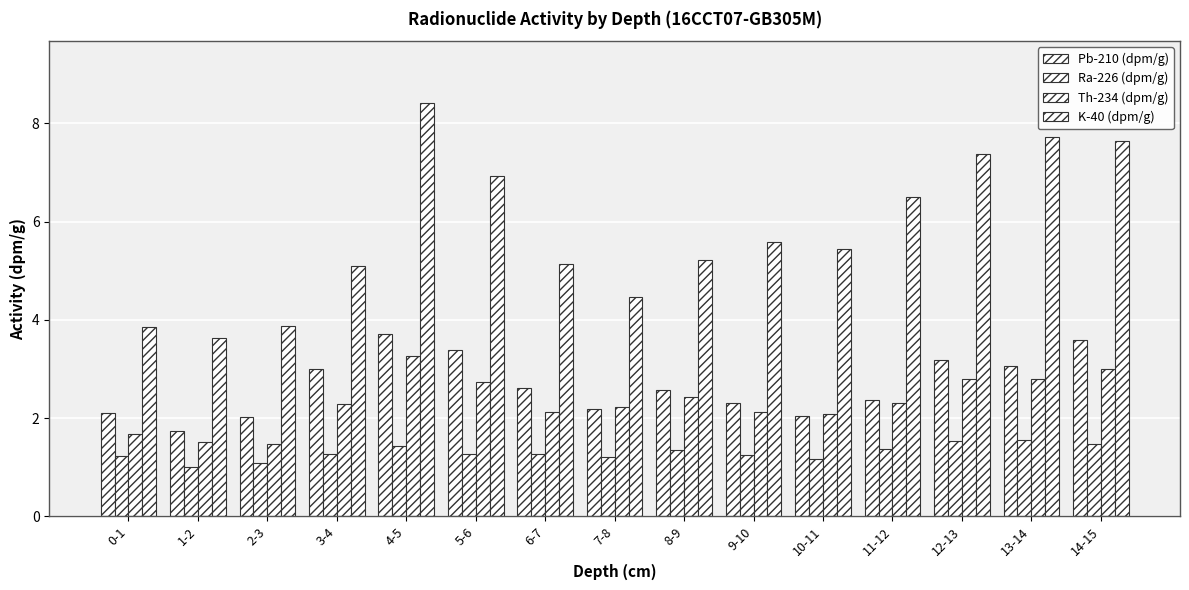

Which has a higher value, 10-11 or 5-6?

5-6